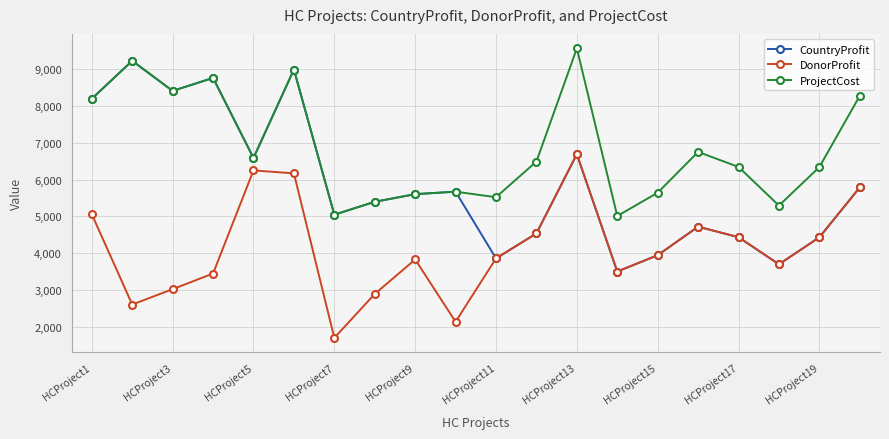

Which series has the largest range (max minus min)?

CountryProfit